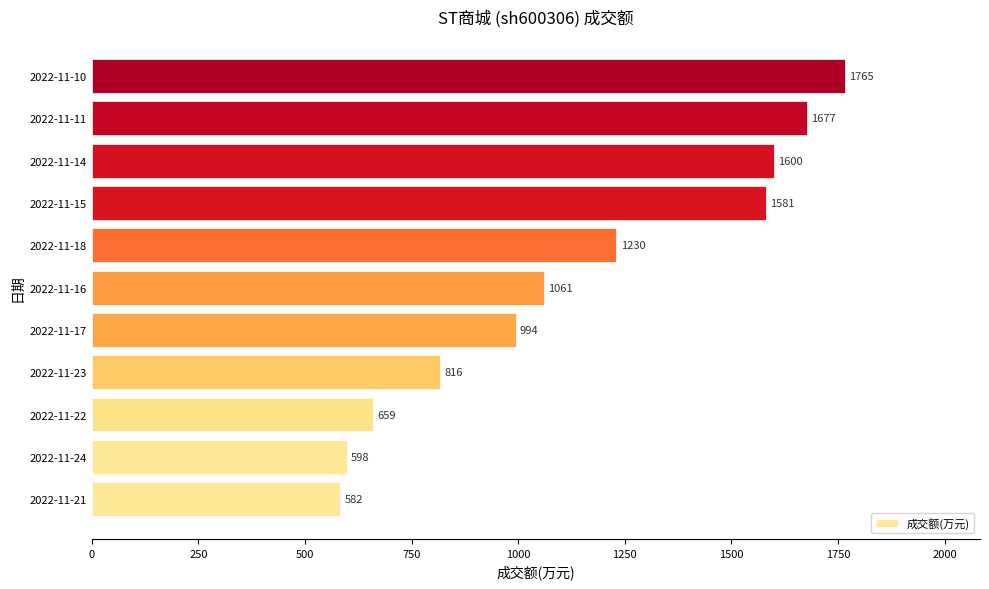

Rank the categories by value from lowest to highest.

2022-11-21, 2022-11-24, 2022-11-22, 2022-11-23, 2022-11-17, 2022-11-16, 2022-11-18, 2022-11-15, 2022-11-14, 2022-11-11, 2022-11-10